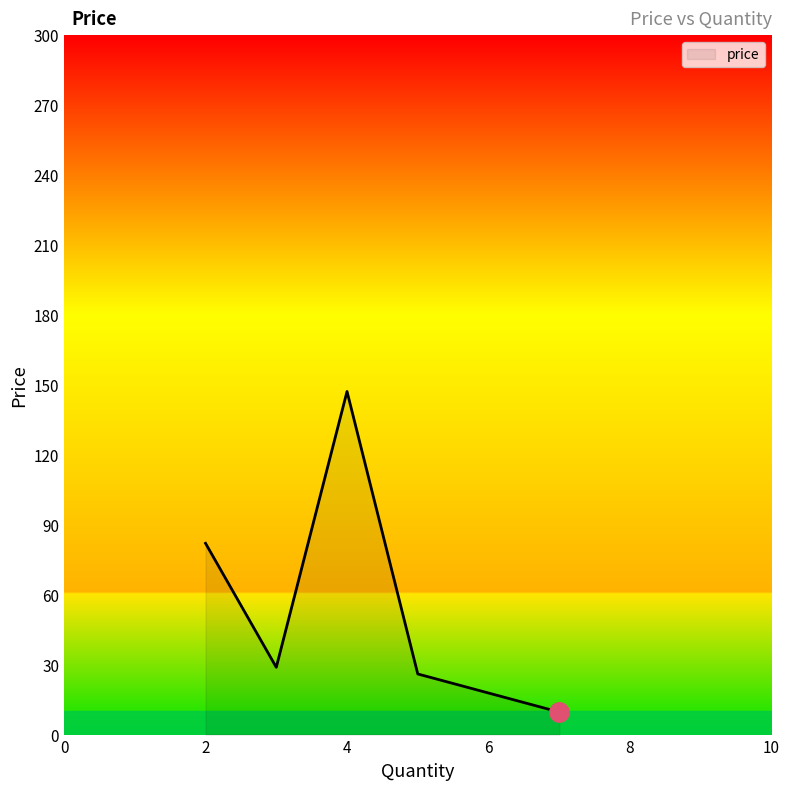

Count the number of values greater than 28.

3